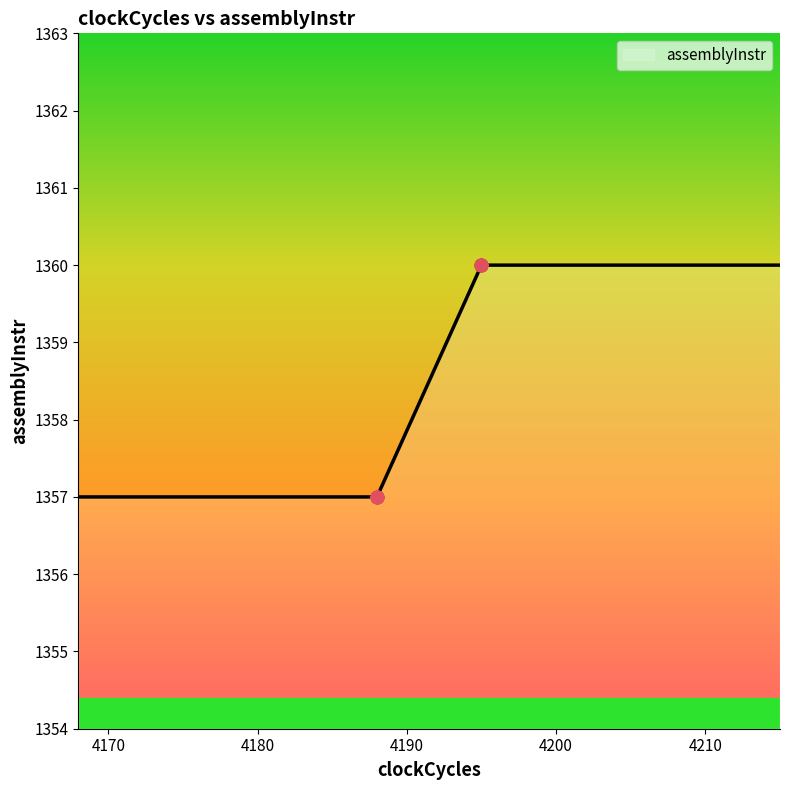

What is the ratio of the value at 4195 to the value at 4188?

1.0